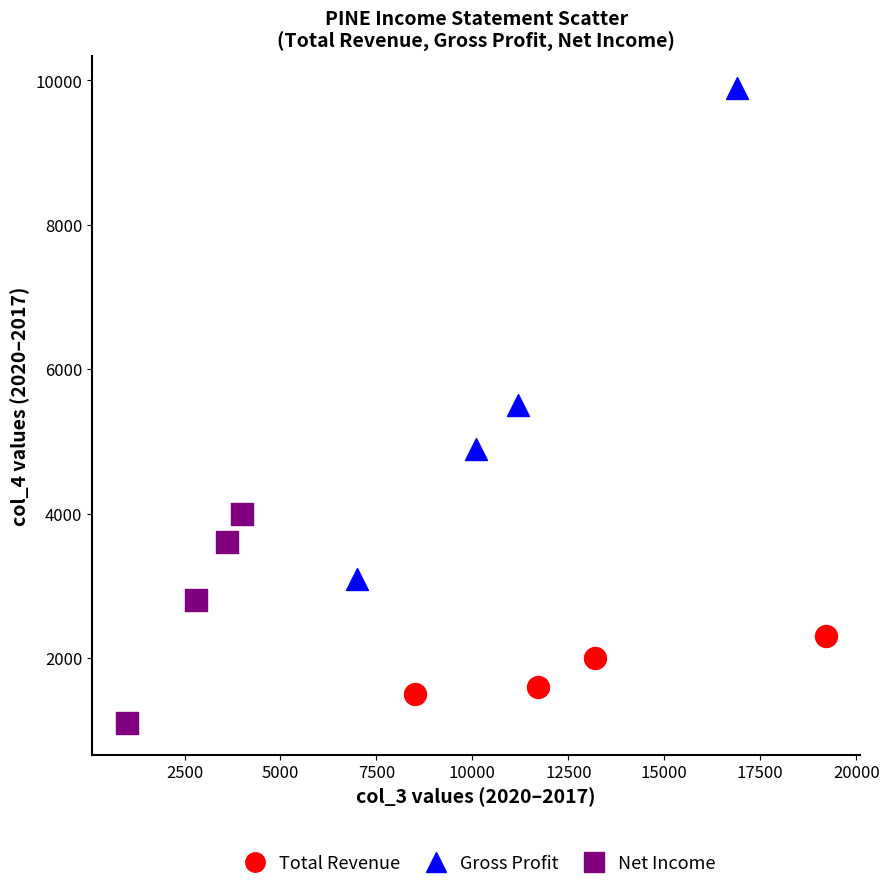

Which series reaches the minimum Y coordinate?

Net Income